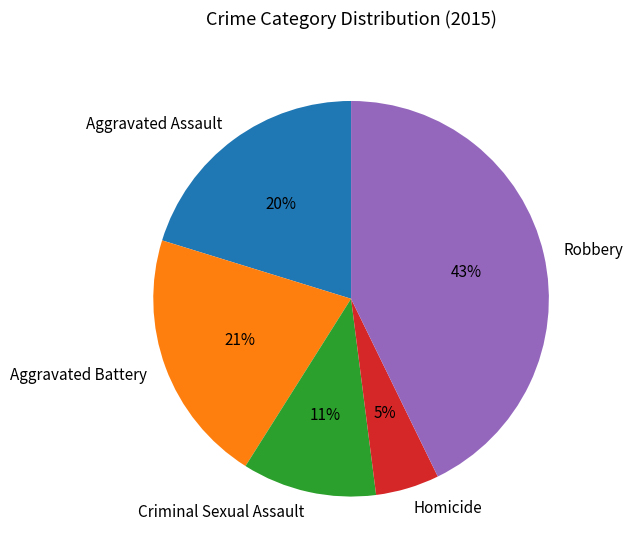

To the nearest percent, what is the combined percentage of Homicide and Robbery?

48%